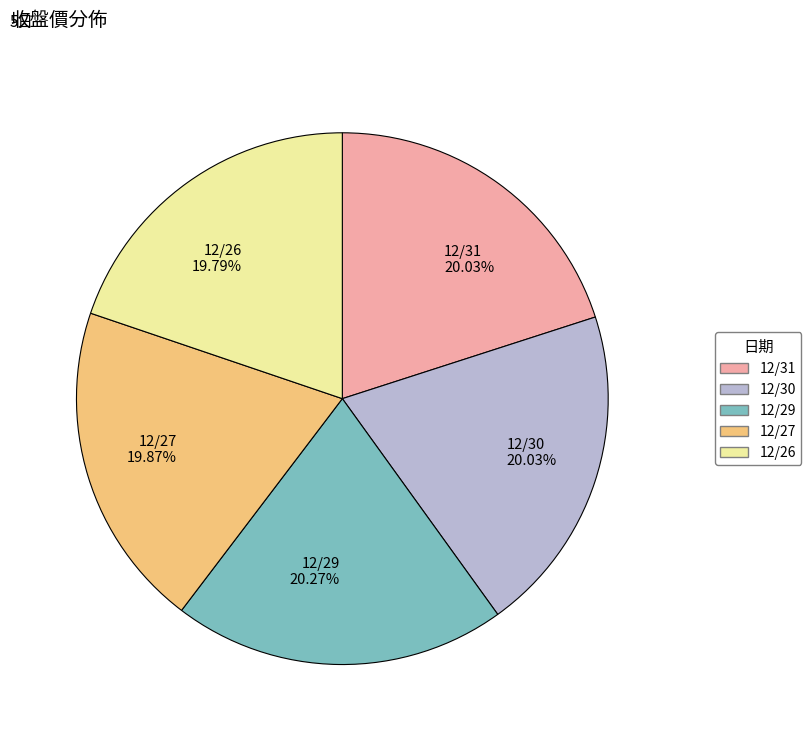

True or false: 12/27 accounts for 20% of the total.

True